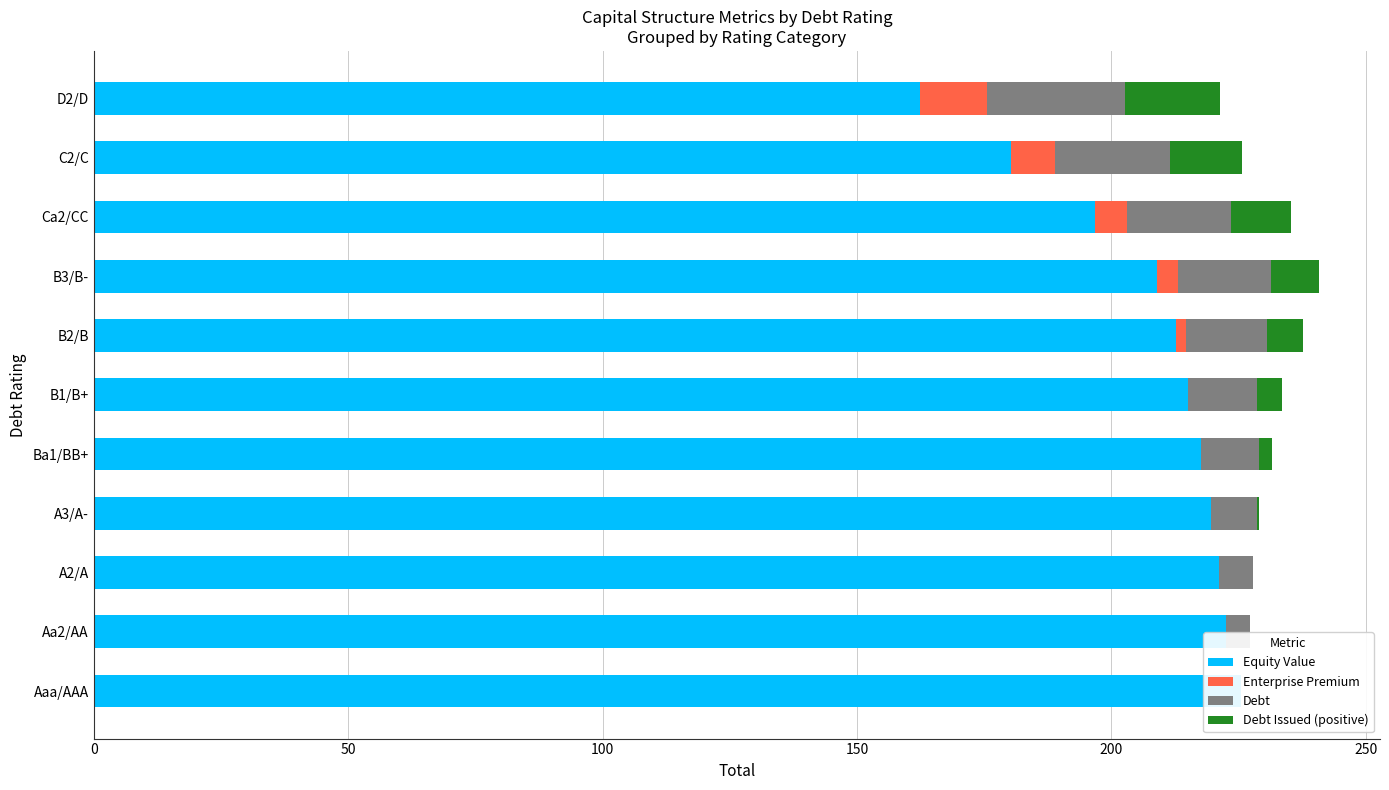

Is it true that Equity Value equals 290.0 at B1/B+?

False